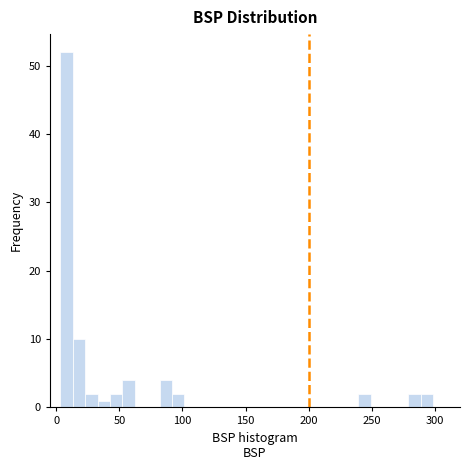

Read against the x-axis, roughly where is the centre of the tallest bar?

10